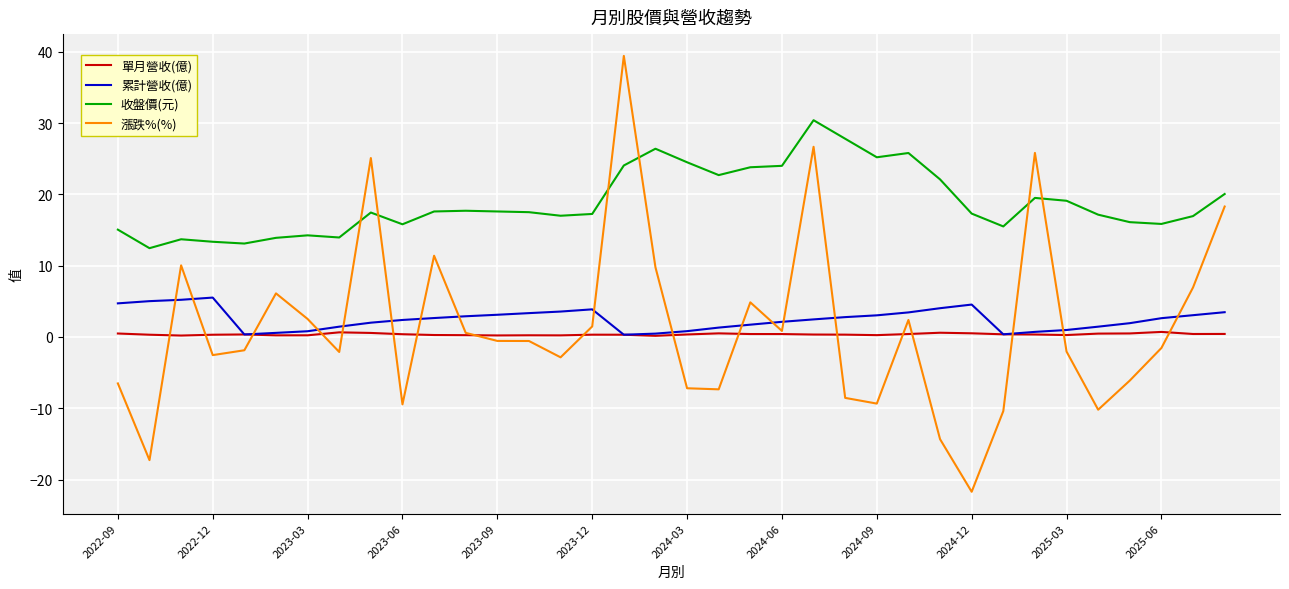

True or false: 收盤價(元) has more than 0 points higher than both neighbors.

True